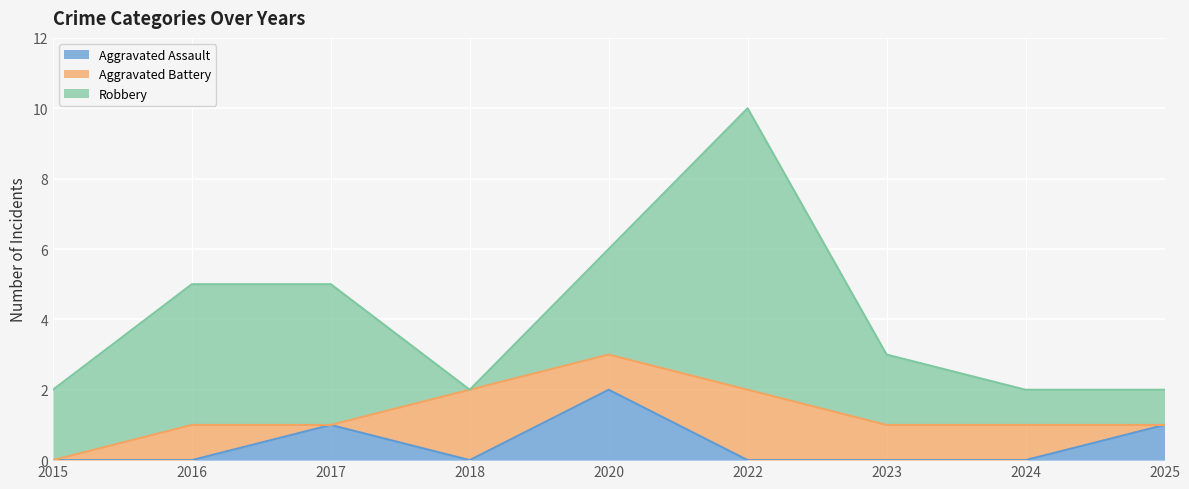

Reading left to right, extract all data points from this chart.

Aggravated Assault: 0	0	1	0	2	0	0	0	1
Aggravated Battery: 0	1	0	2	1	2	1	1	0
Robbery: 2	4	4	0	3	8	2	1	1